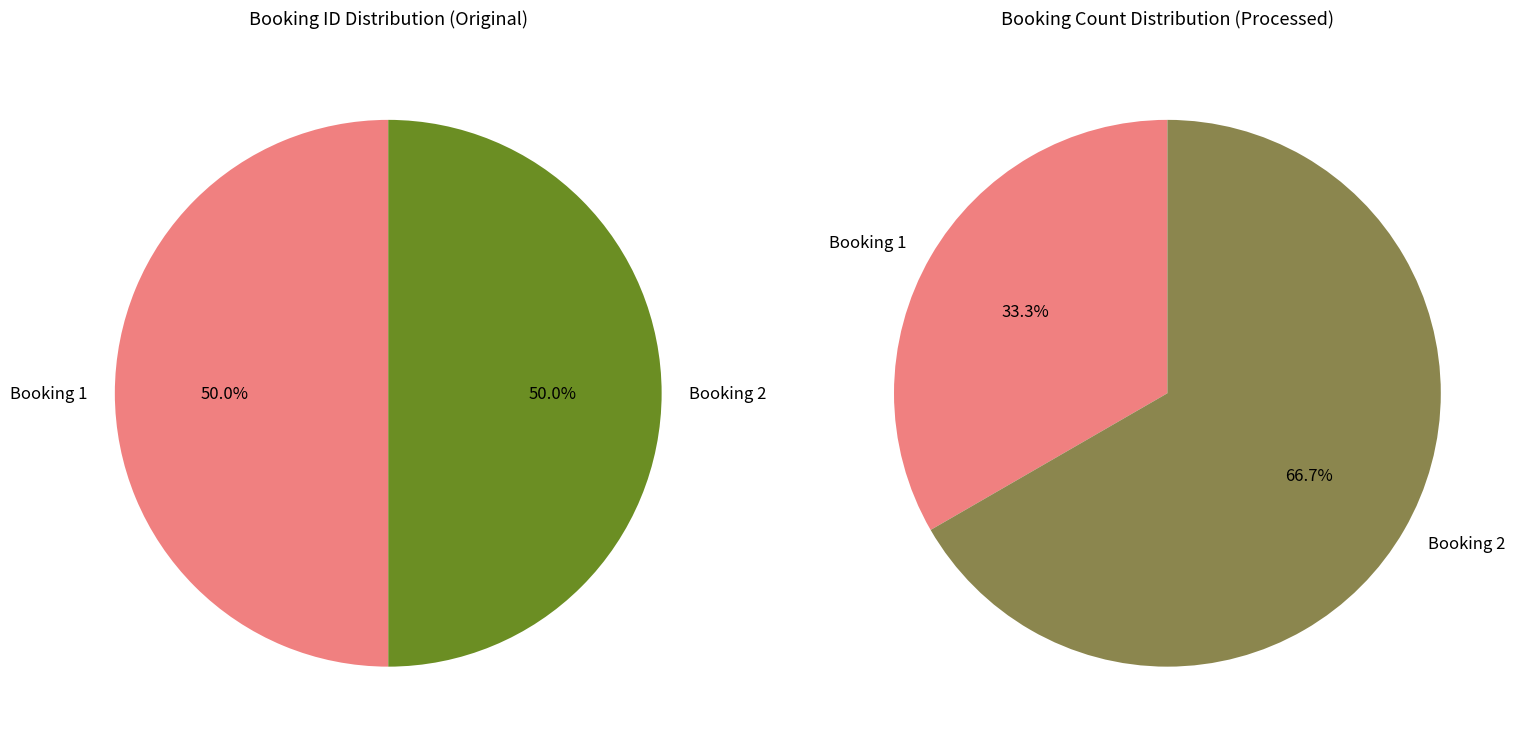

Is it true that Booking 2 is 50% of the pie?

True